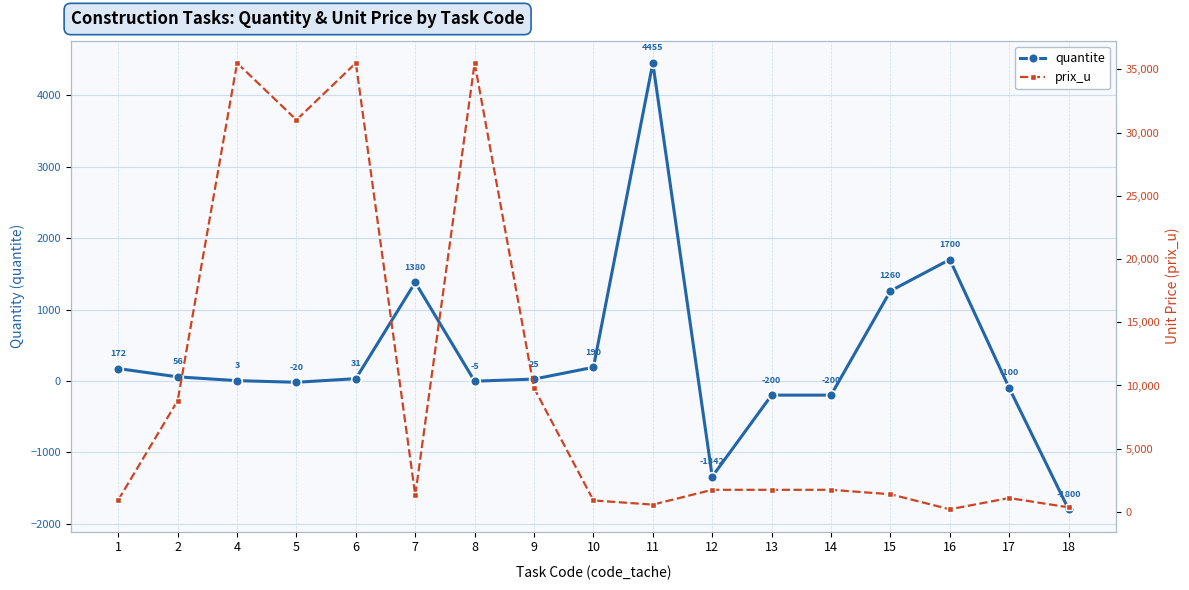

The quantite series shows 1260 at 15. True or false?

True